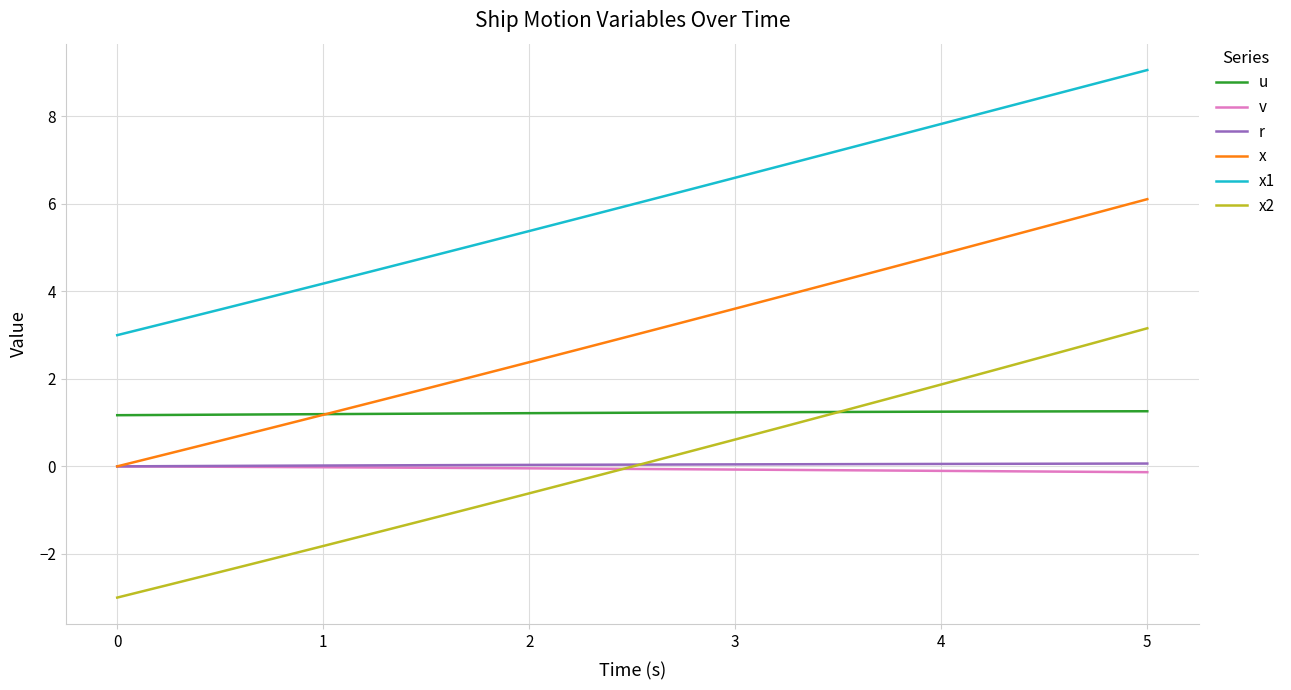

True or false: x and x1 cross at least once.

False